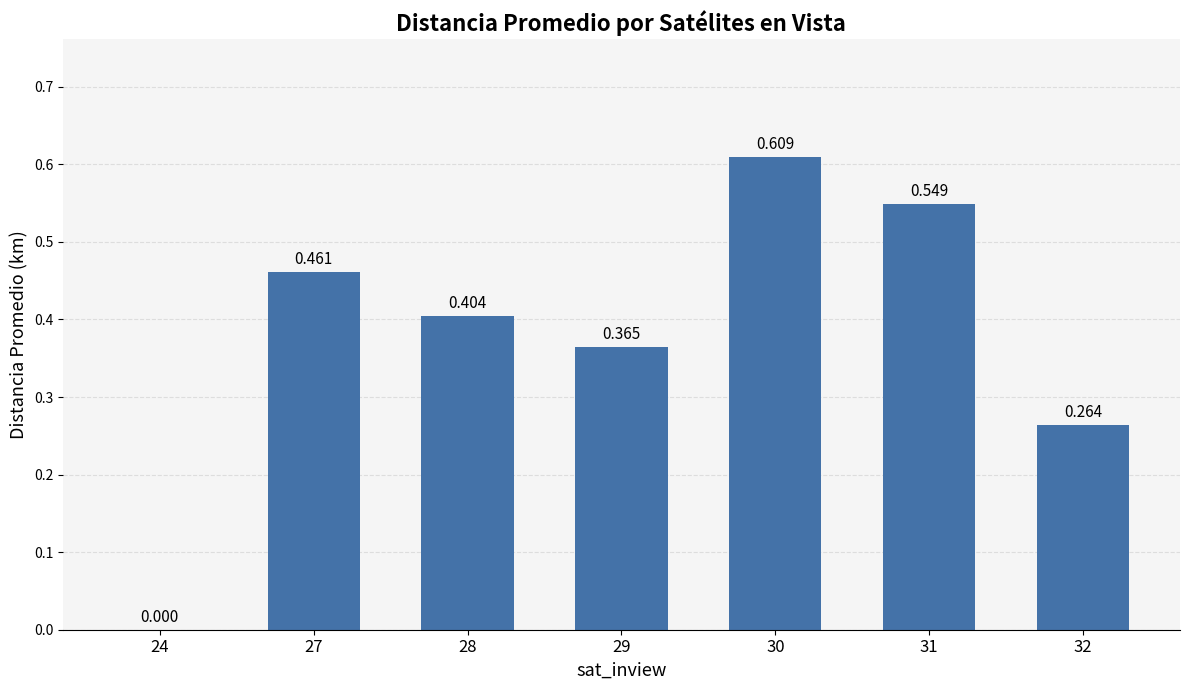

The value at 27 is 0.3. True or false?

False